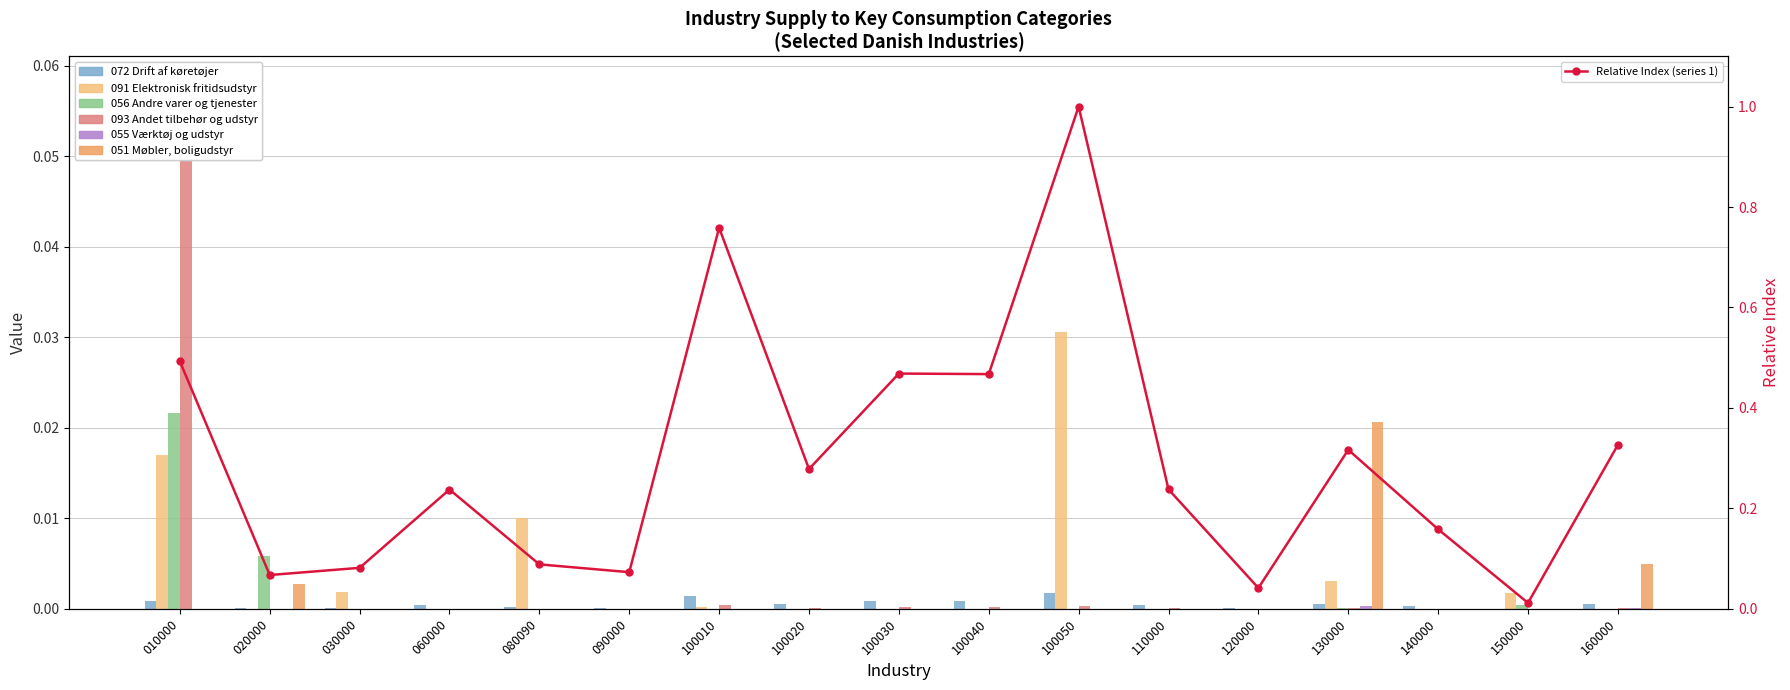

True or false: 072 Drift af køretøjer has a value of 0.0 at 160000.

False